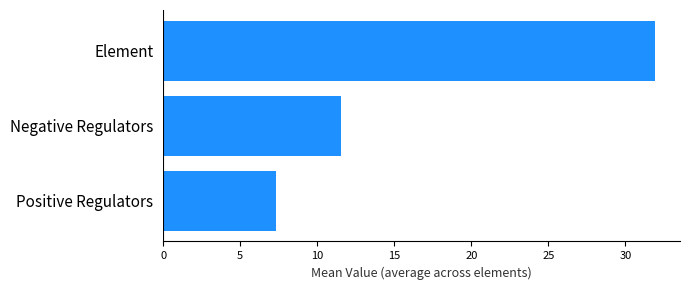

What is the difference between the values at Negative Regulators and Positive Regulators?

4.2